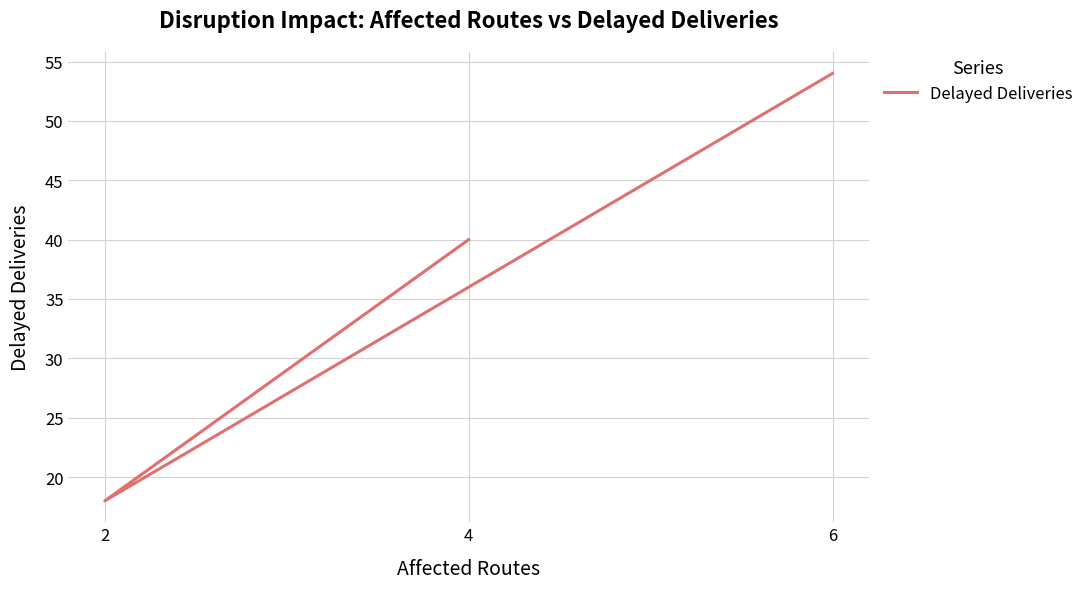

At which label is the value closest to 36?

4